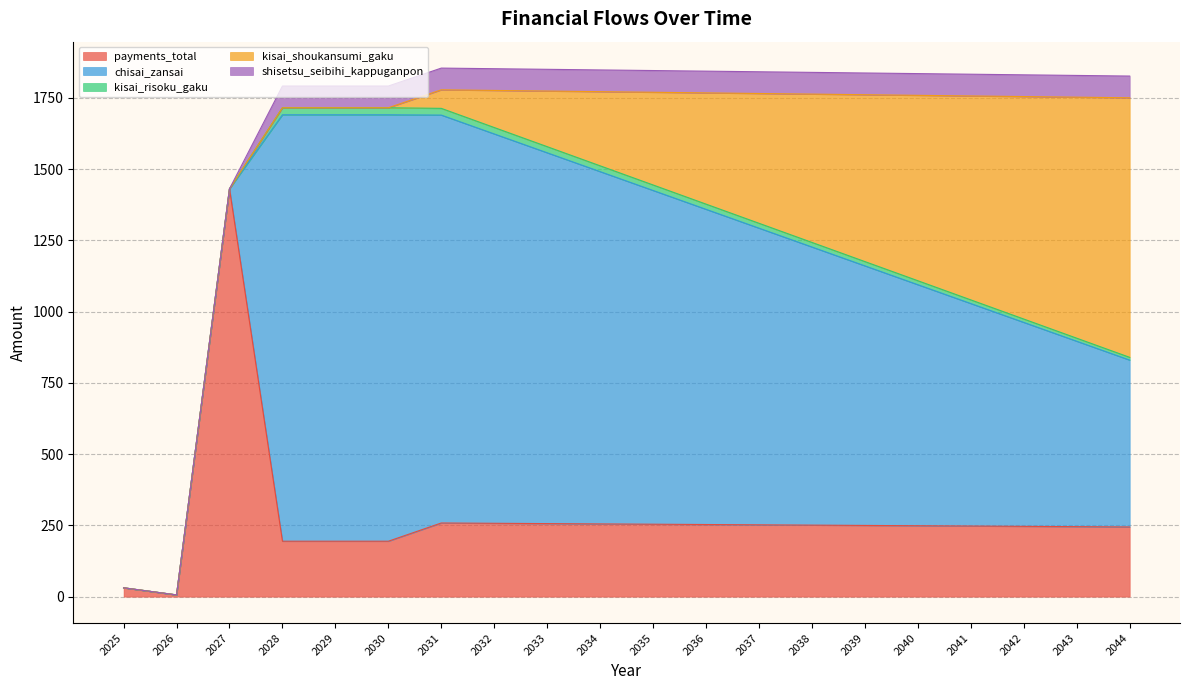

Which series changed the most between 2038 and 2042?

chisai_zansai